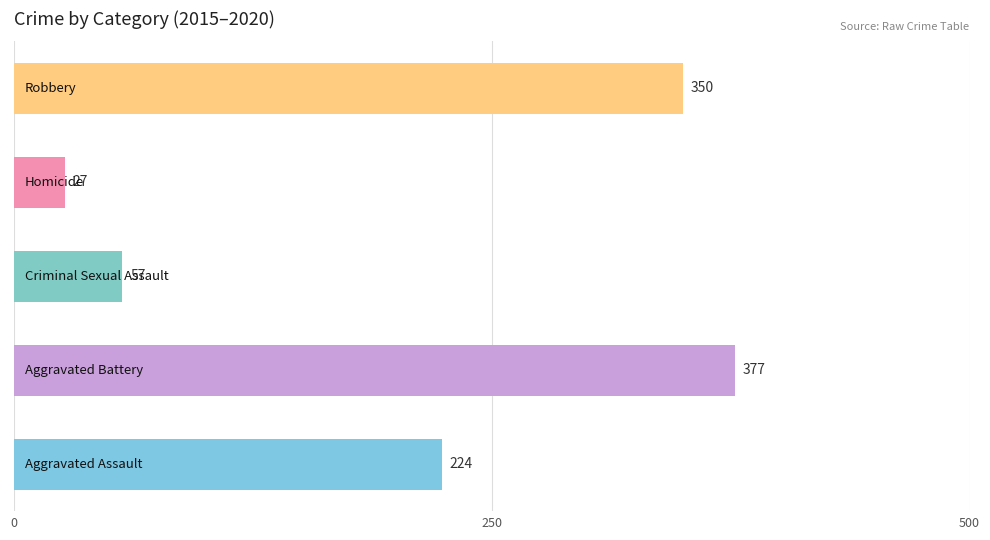

What is the smallest value displayed?

27.0